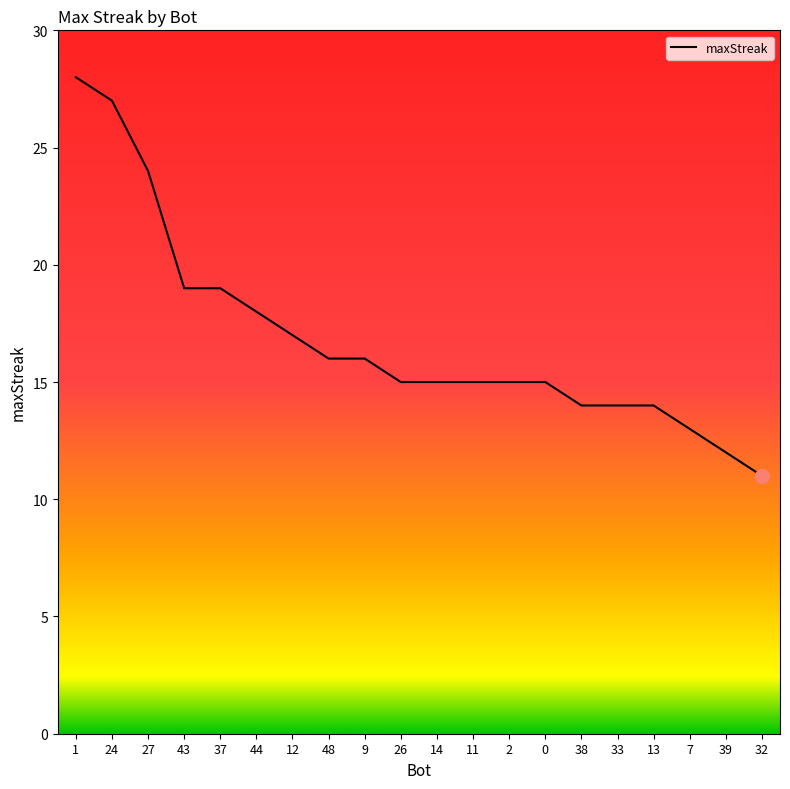

At which label does the data first exceed 15?

1